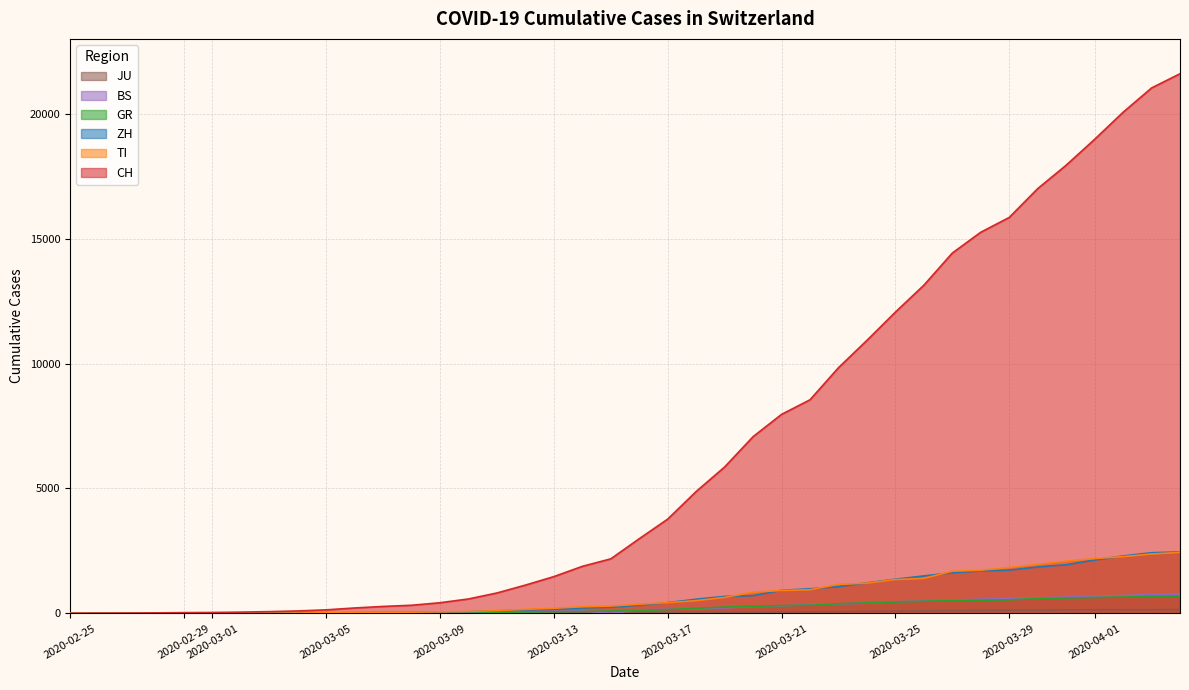

Which series has the largest range (max minus min)?

CH